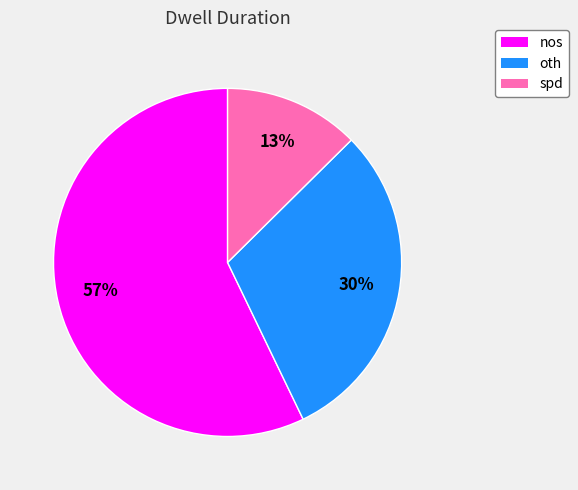

To the nearest percent, what is the difference between the nos and oth slice percentages?

27%